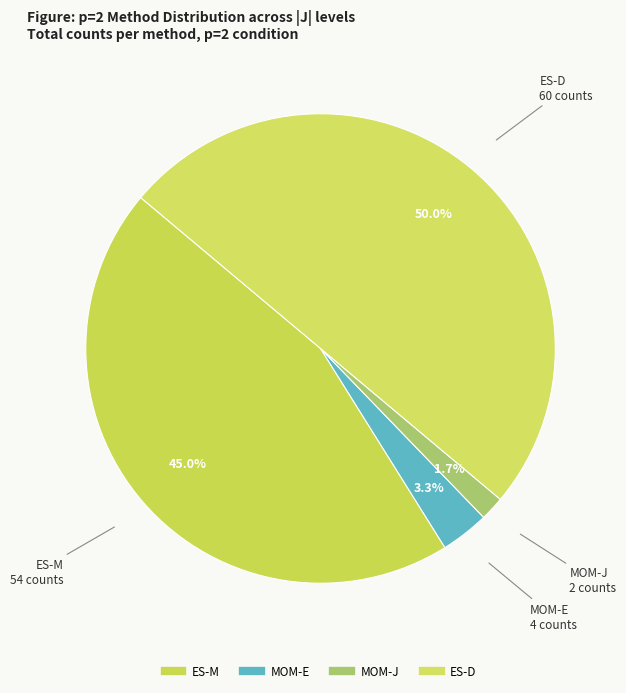

Count the number of slices in the pie.

4